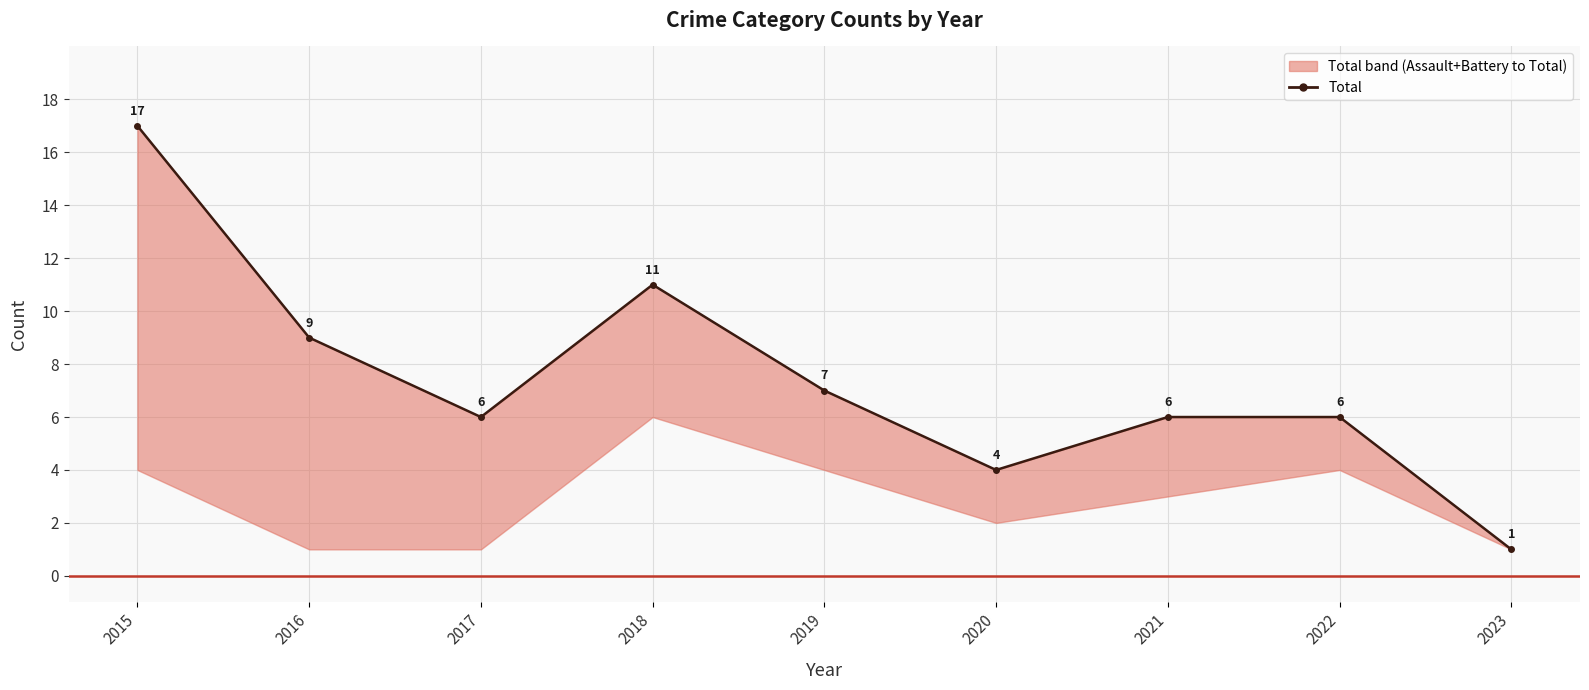

How many points are higher than both their immediate neighbors (excluding endpoints)?

1